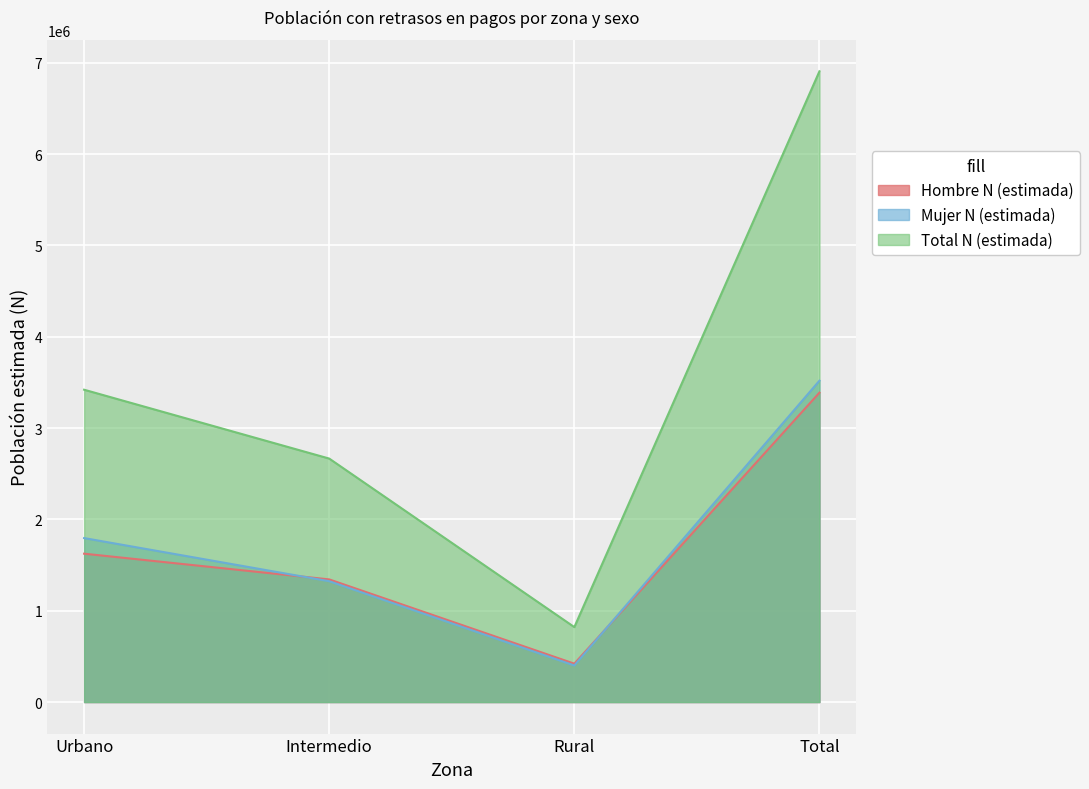

List the series in order of their peak value, highest first.

Total N (estimada), Mujer N (estimada), Hombre N (estimada)